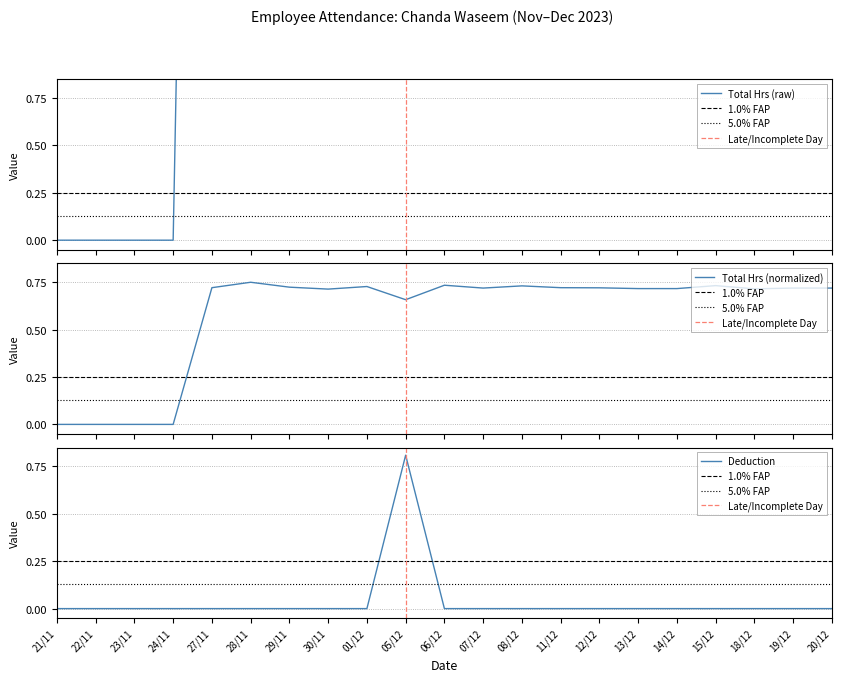

What is the sum of all Deduction values?

0.8